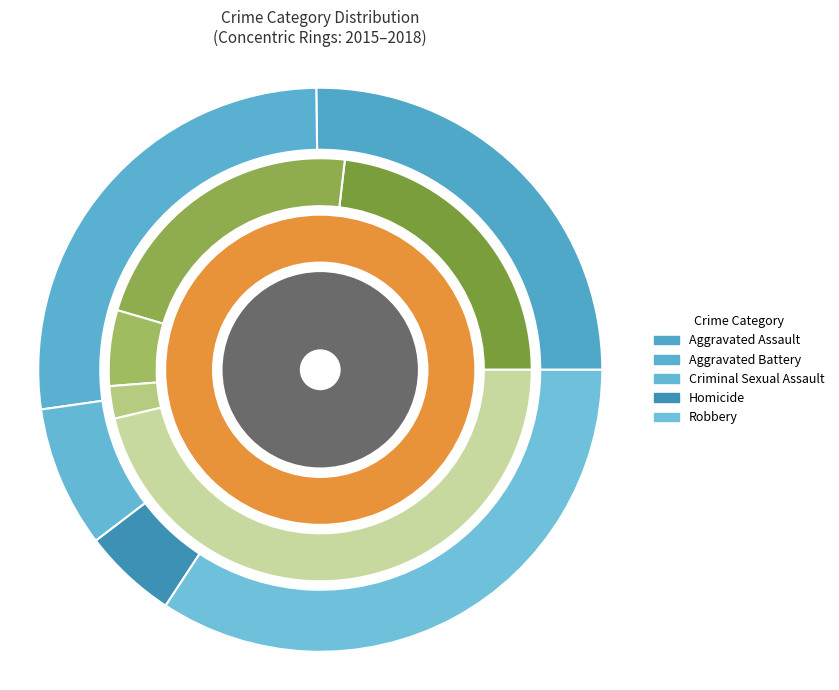

To the nearest percent, what is the combined percentage of Homicide and Aggravated Assault?

29%